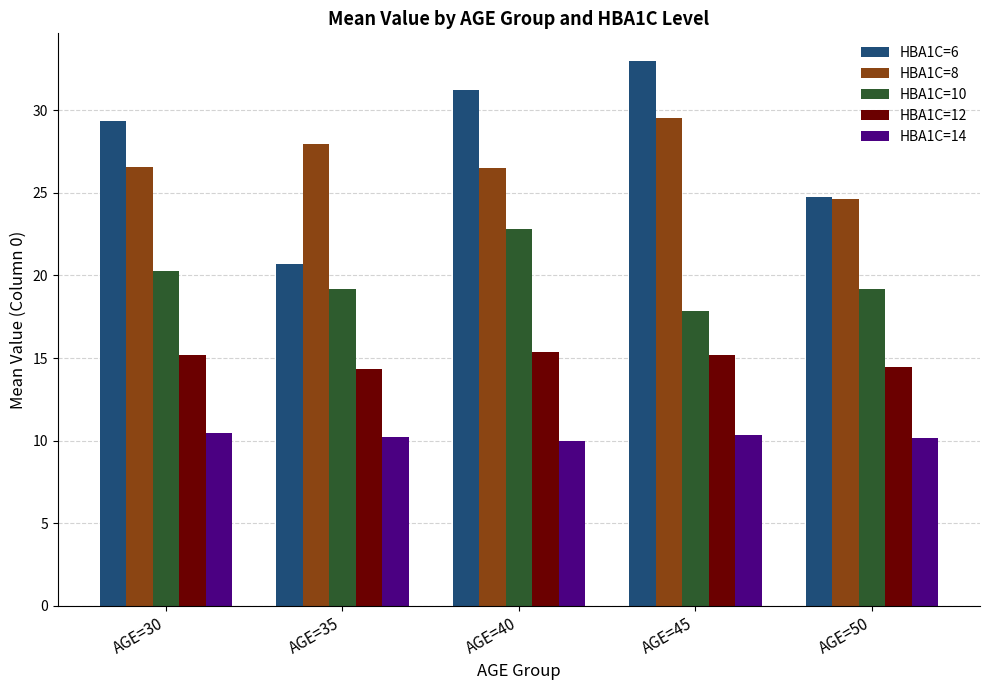

Which series has the largest range (max minus min)?

HBA1C=6